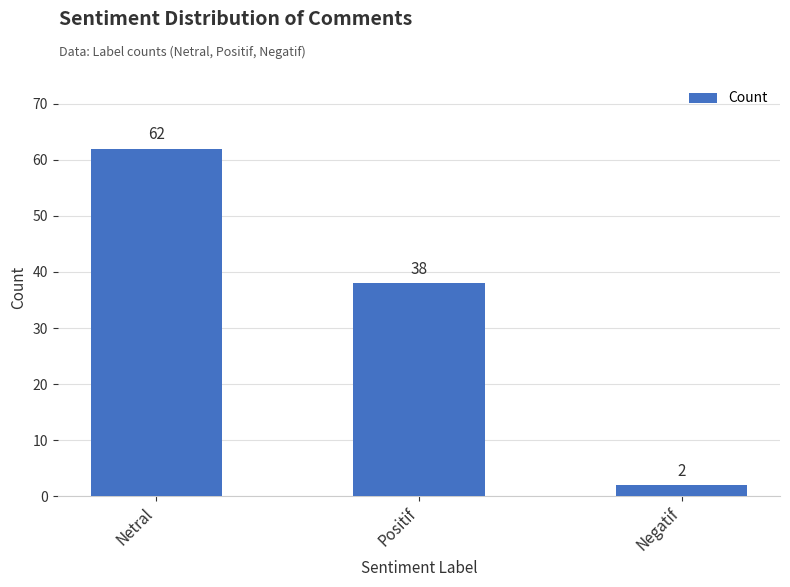

The value at Positif is 38. True or false?

True